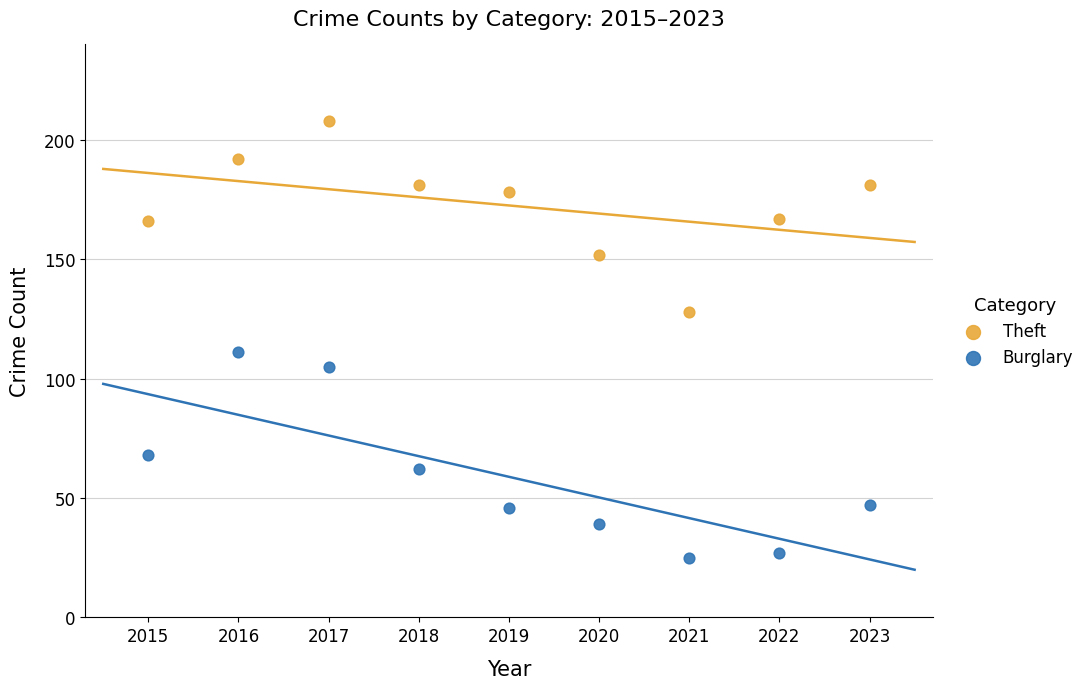

Which series reaches the minimum Y coordinate?

Burglary